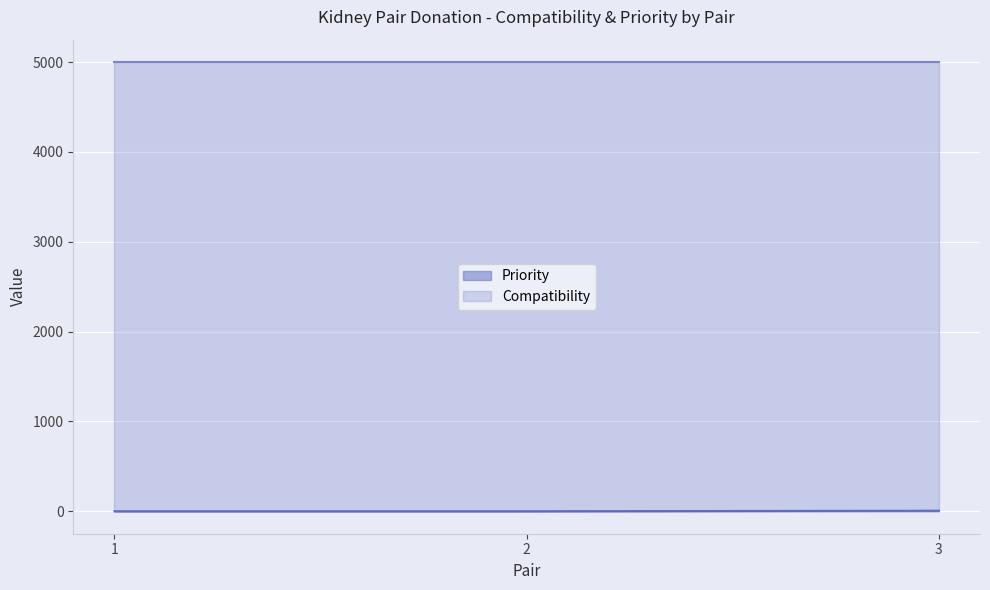

The chart shows a value of -3 at 2. True or false?

False